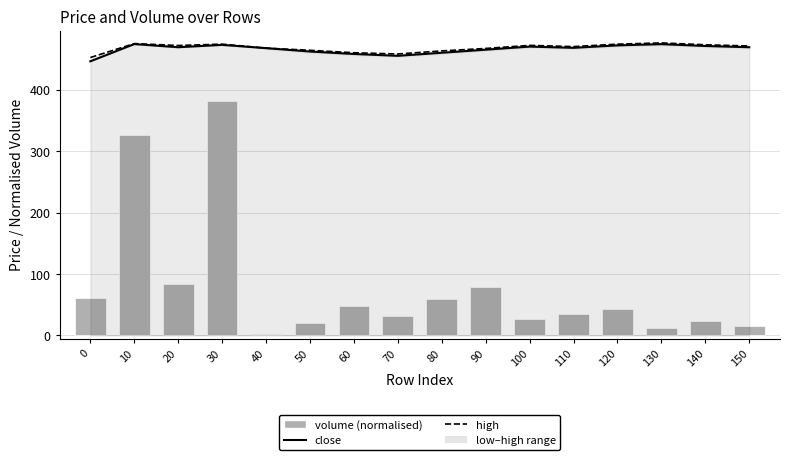

How many data points does each series have?

16